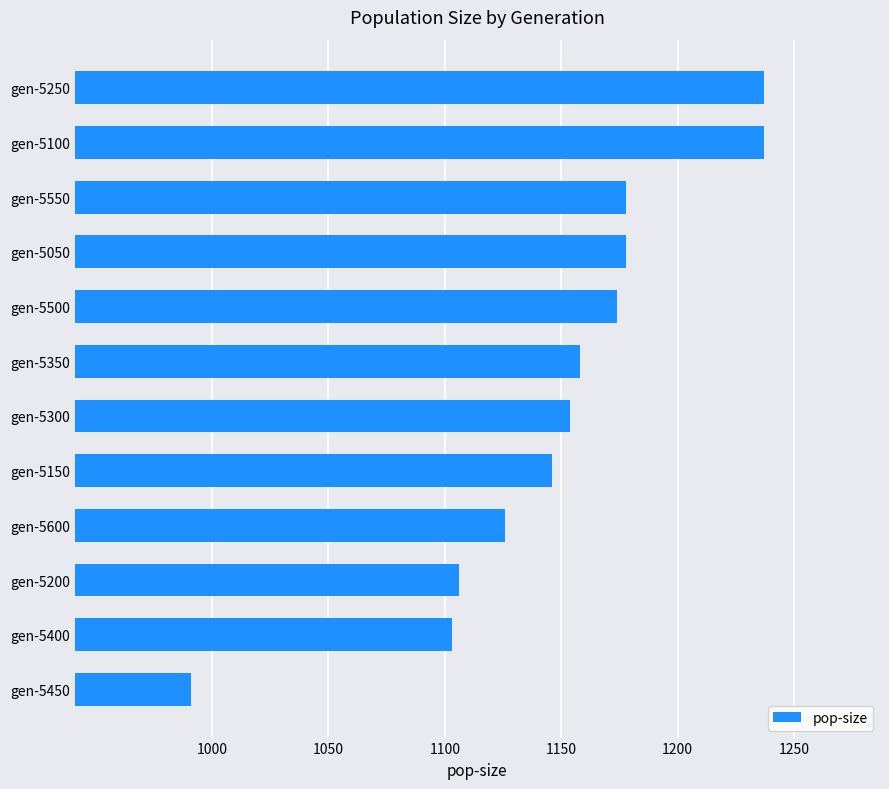

What is the label of the 6th bar from the top?

gen-5350